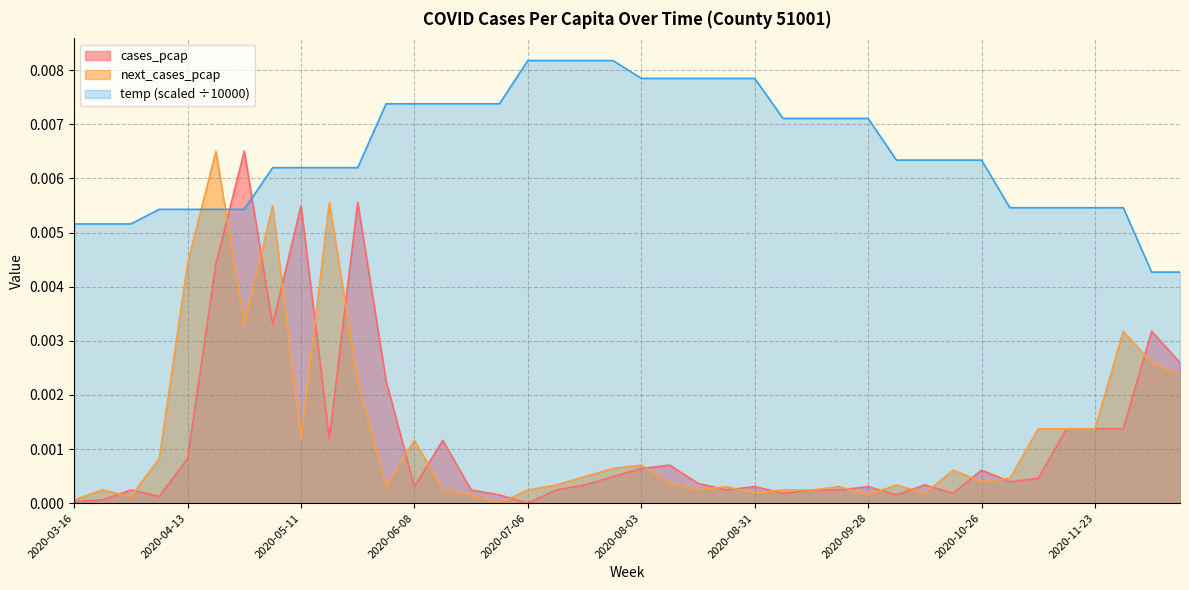

How many intersections are there between temp (scaled ÷10000) and cases_pcap?

2